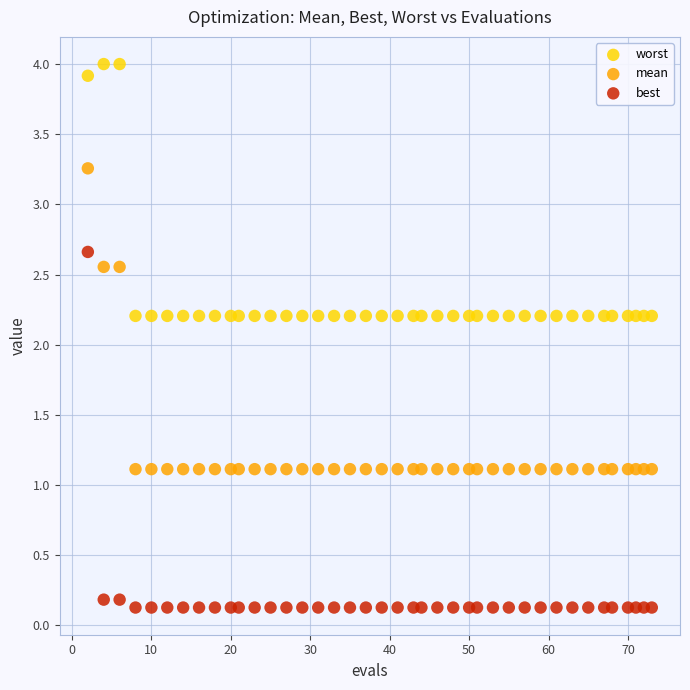

Across all data points, what is the range of Y values (max minus min)?

3.9